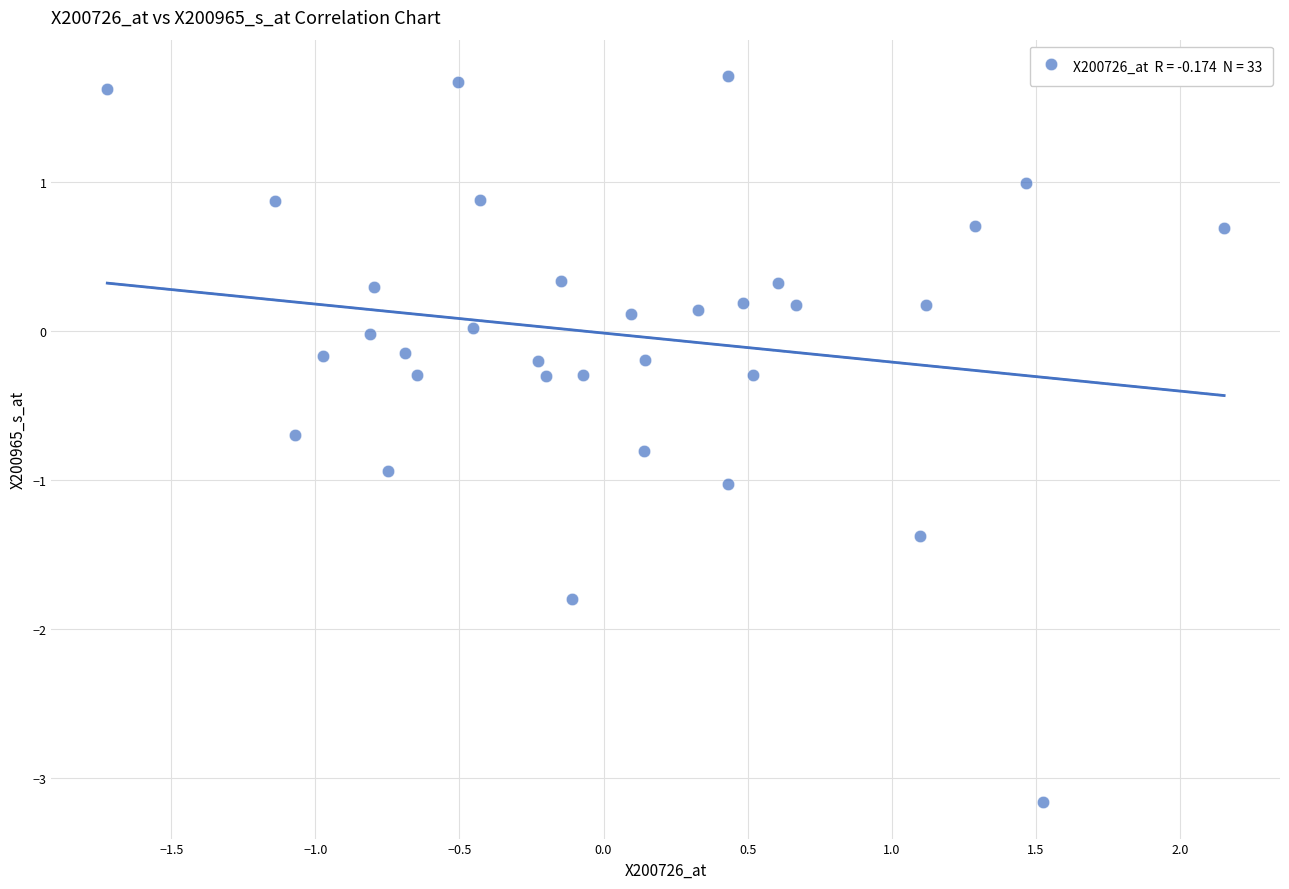

What is the range of X values (max minus min)?

3.9